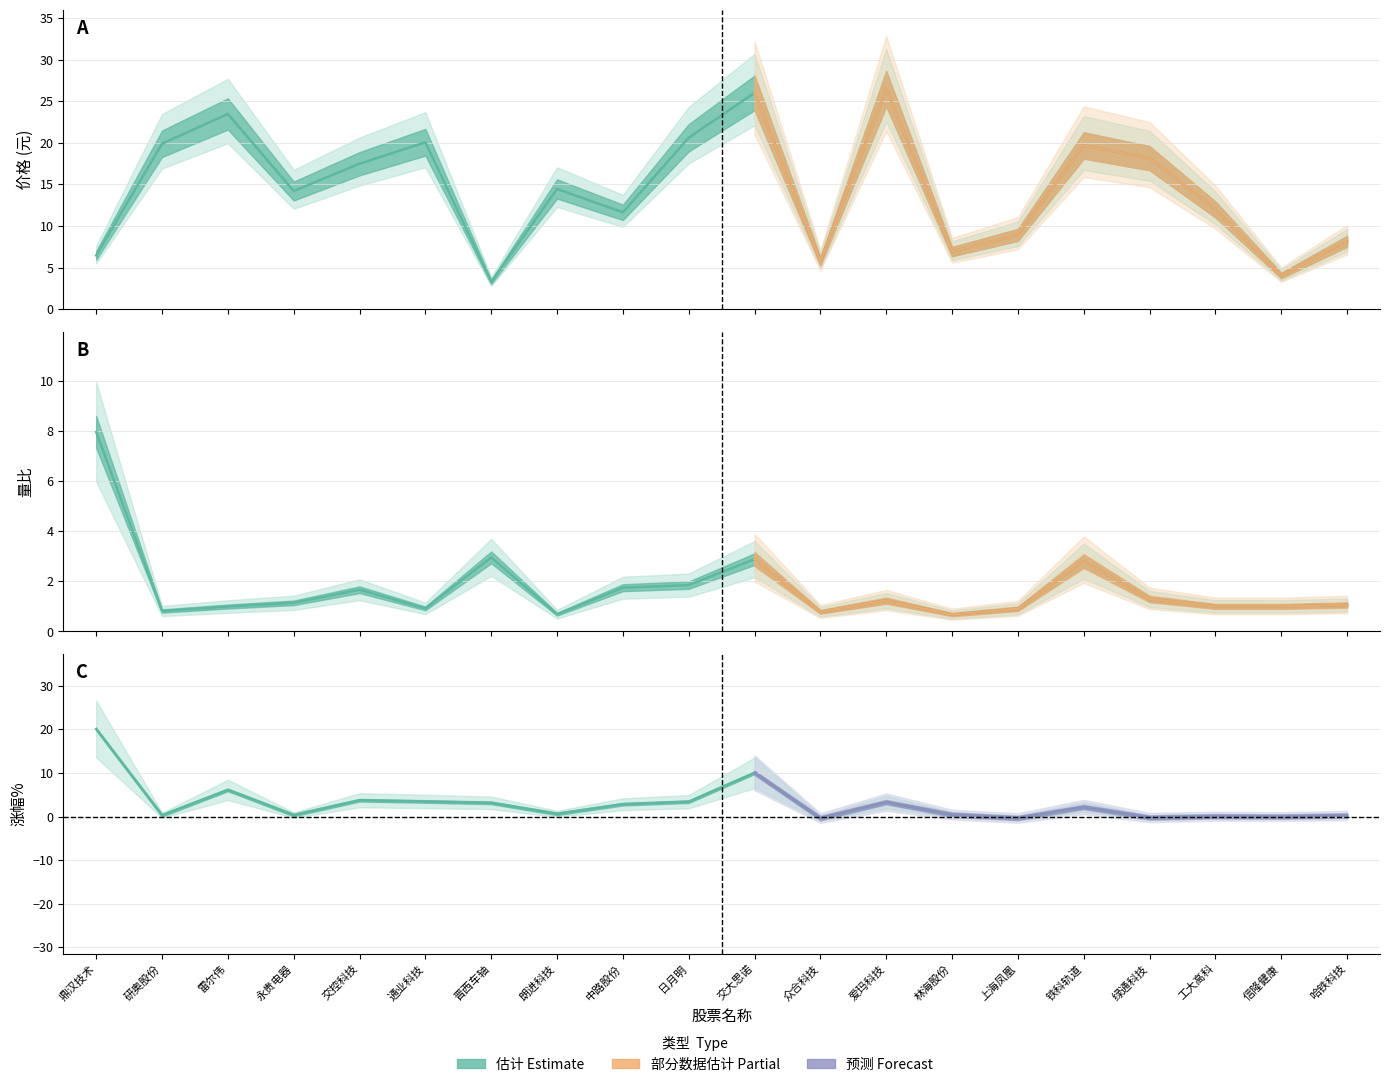

At which label does 涨幅% reach its minimum?

众合科技